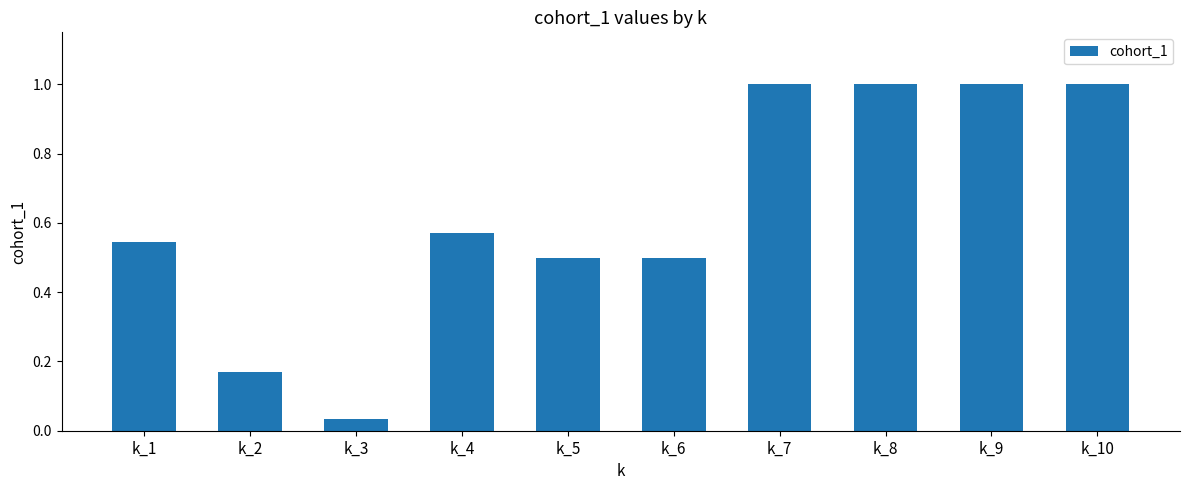

What is the difference between the maximum and second lowest values?

0.8